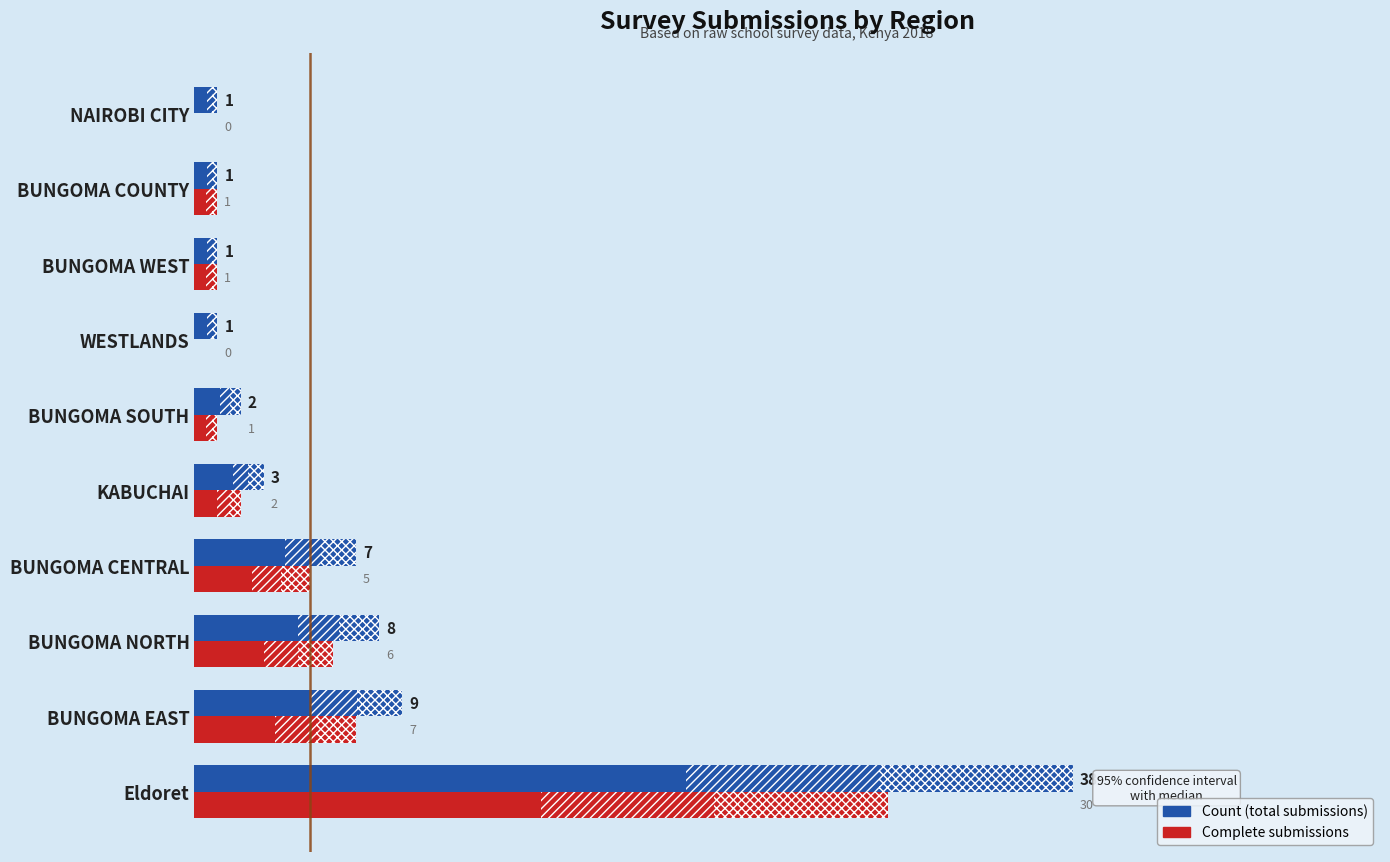

What is the greatest value displayed?

38